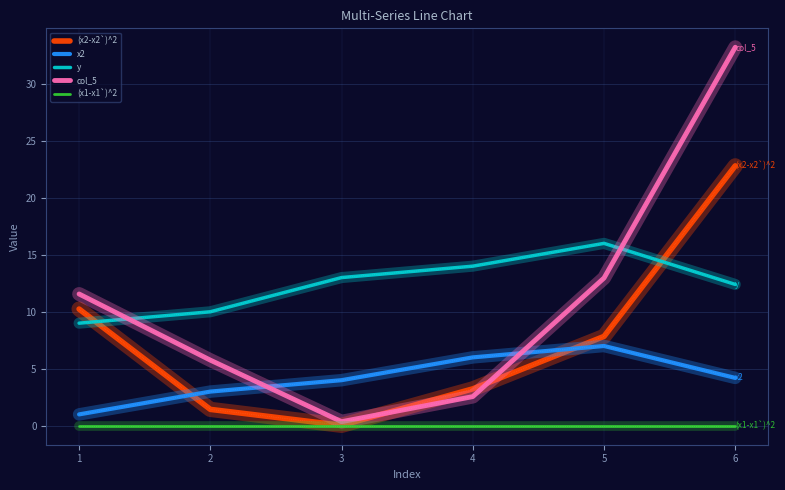

Between which two adjacent categories do y and col_5 first intersect?

1 and 2